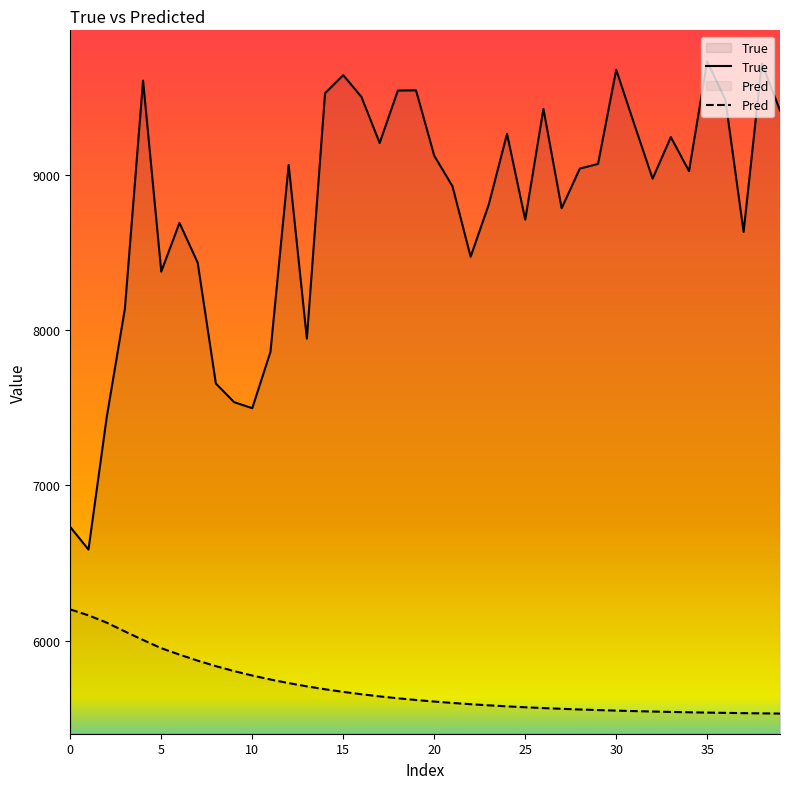

List the series in order of their peak value, lowest first.

Pred, True